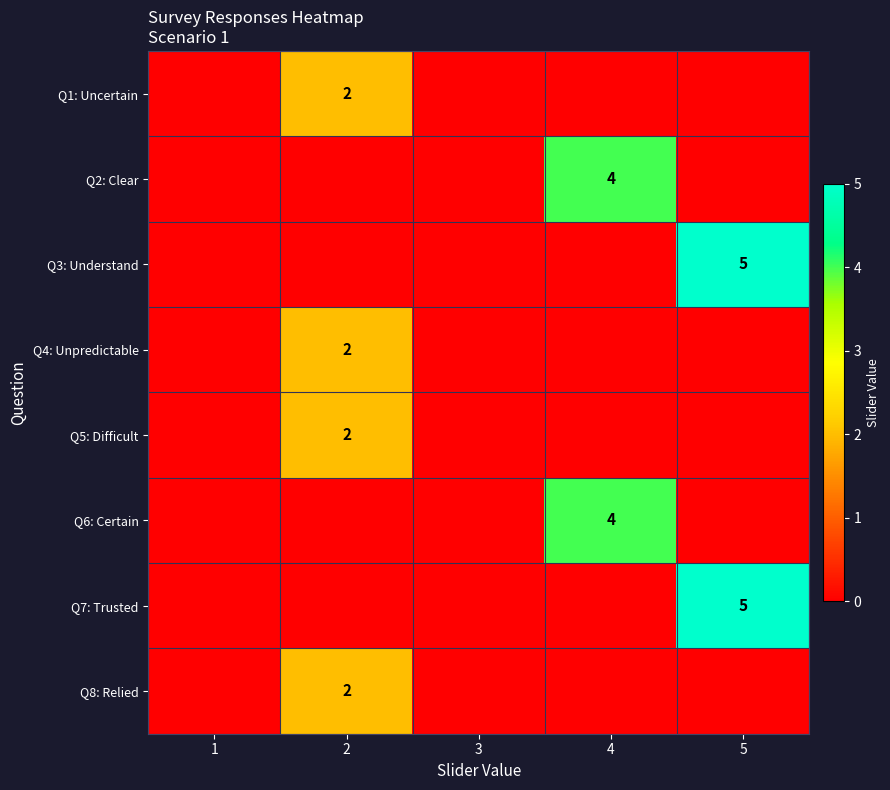

True or false: Q3: Understand has a value of 5 at 5.

True